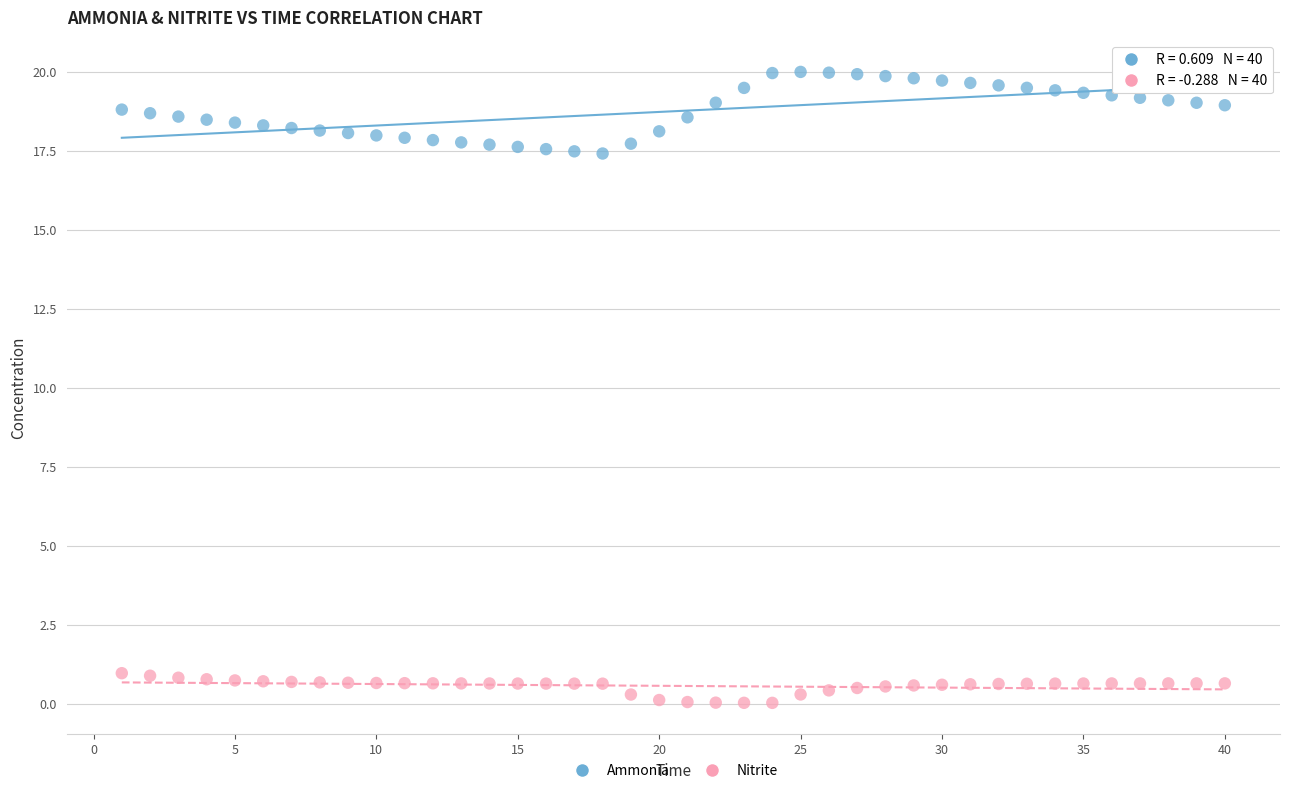

Across all data points, what is the range of X values (max minus min)?

39.0